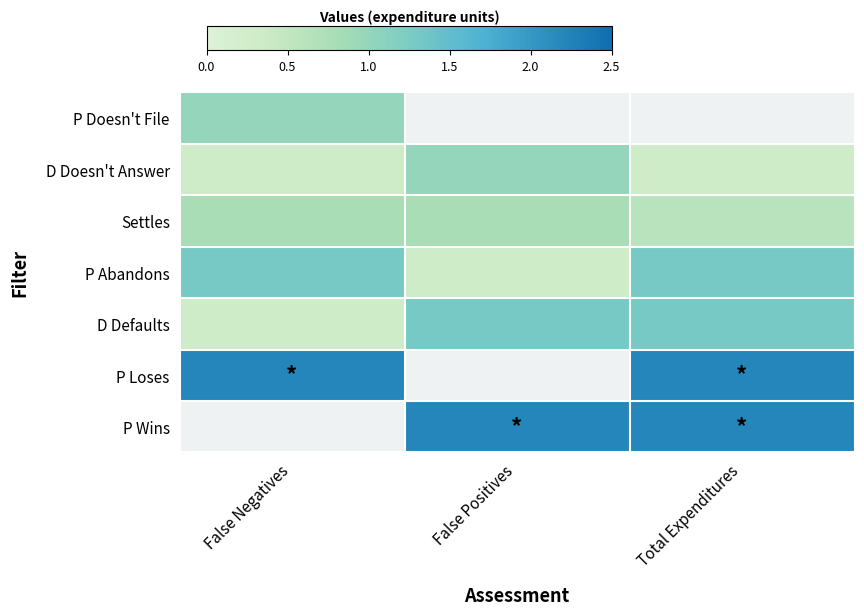

Reading left to right, extract all data points from this chart.

P Doesn't File: False Negatives=1.0	False Positives=0.0	Total Expenditures=0.0
D Doesn't Answer: False Negatives=0.3	False Positives=1.0	Total Expenditures=0.3
Settles: False Negatives=0.8	False Positives=0.8	Total Expenditures=0.6
P Abandons: False Negatives=1.3	False Positives=0.3	Total Expenditures=1.3
D Defaults: False Negatives=0.3	False Positives=1.3	Total Expenditures=1.3
P Loses: False Negatives=2.2	False Positives=0.0	Total Expenditures=2.2
P Wins: False Negatives=0.0	False Positives=2.2	Total Expenditures=2.2